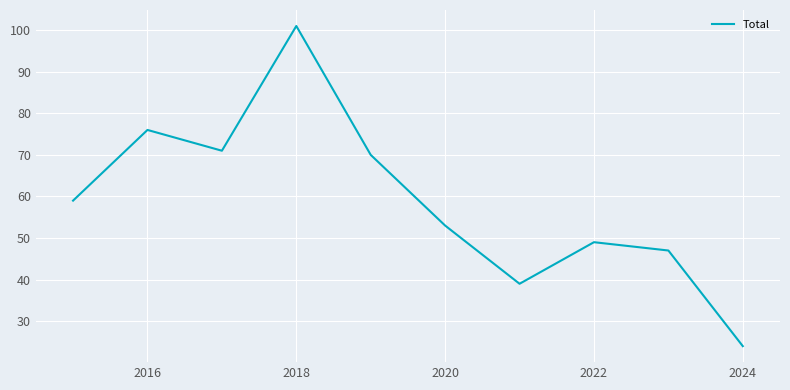

What is the difference between the maximum and minimum values?

77